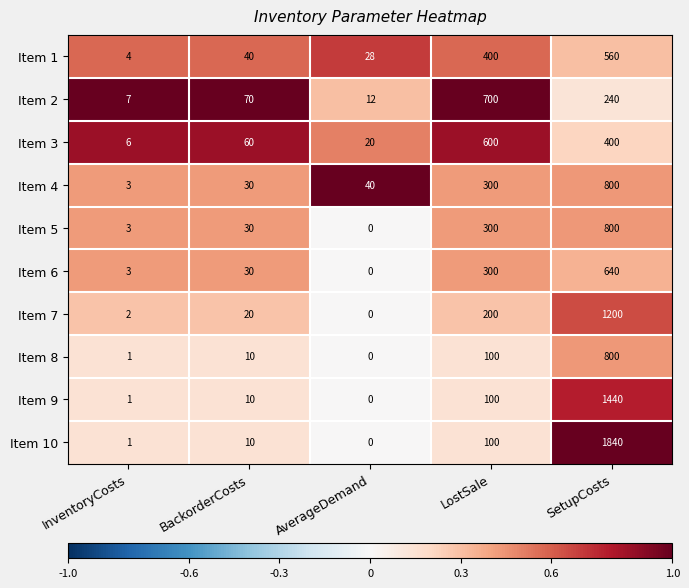

At how many categories does at least one series exceed 0?

5